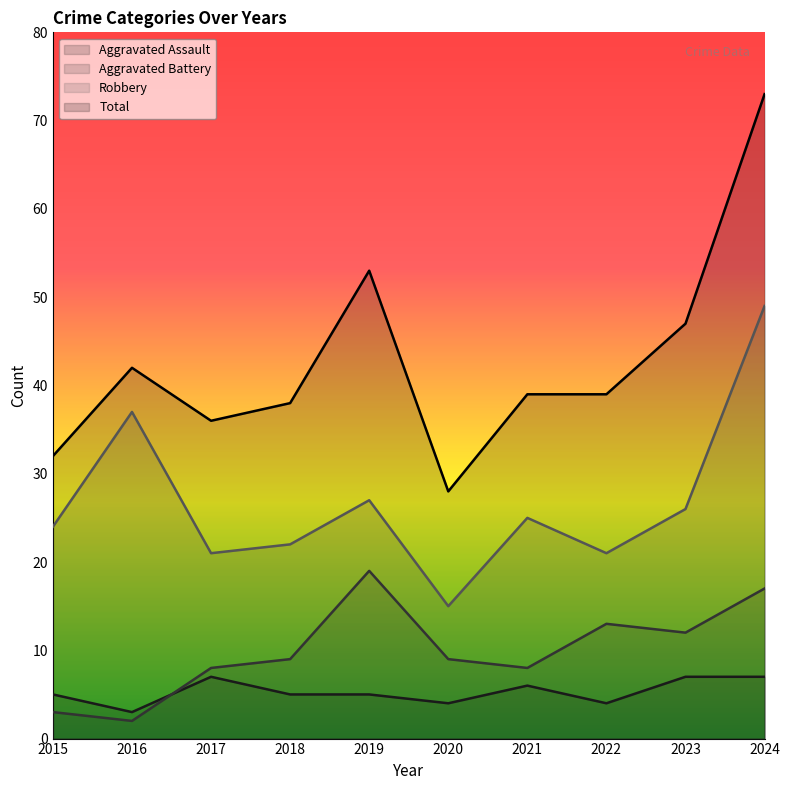

Which category has the lowest value in the Aggravated Assault series?

2016